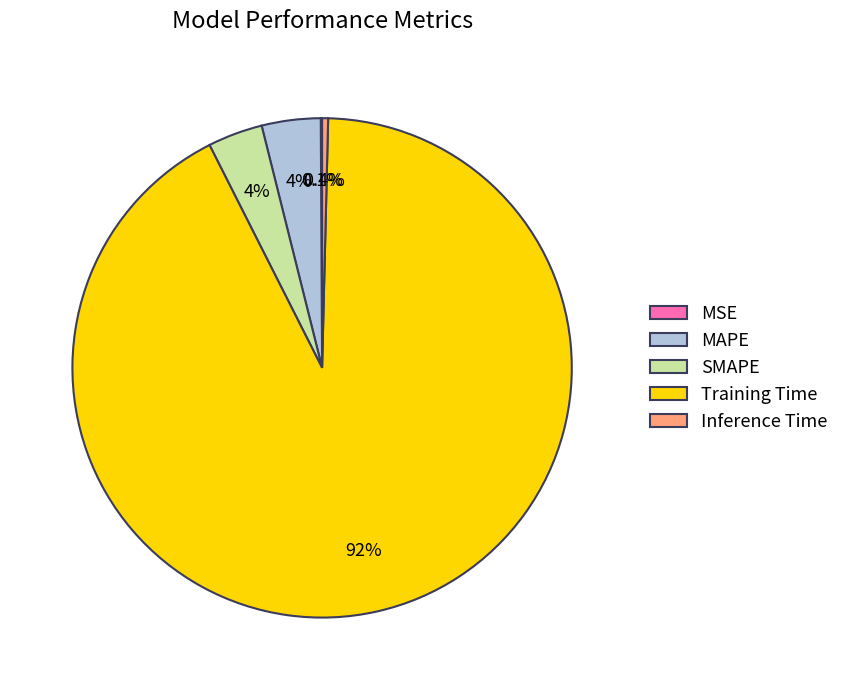

What is the majority slice?

Training Time